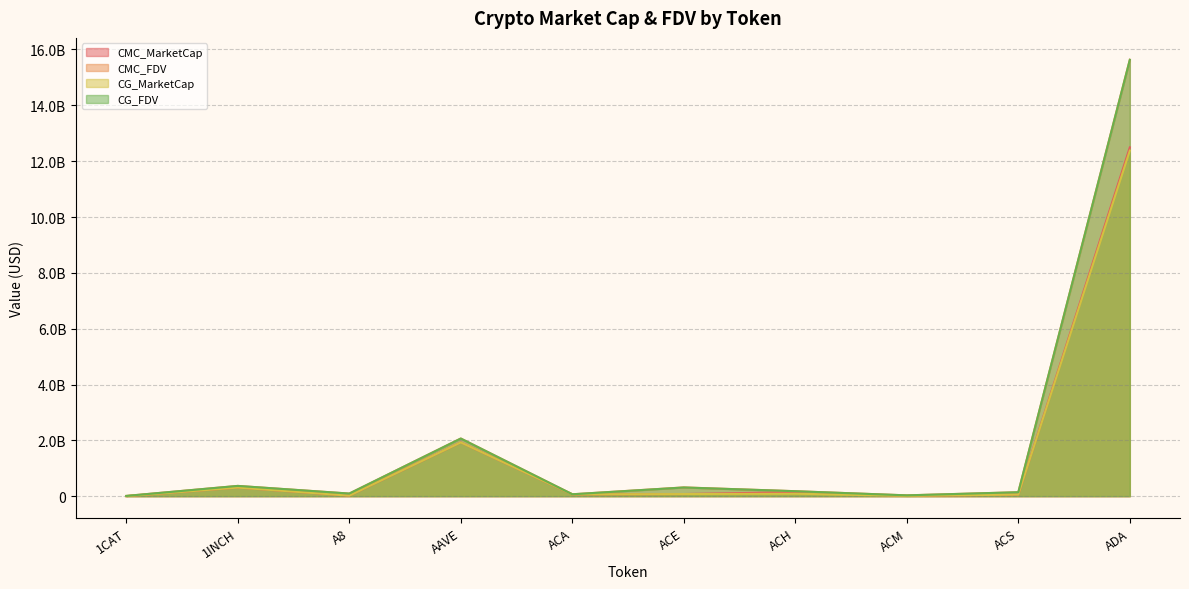

Reading left to right, transcribe all the data shown in this chart.

CMC_MarketCap: 0.0	308189636.7	19029886.4	1927041729.7	65253172.8	76203871.9	143604505.2	9406020.9	57202279.6	12493659618.9
CMC_FDV: 9058756.6	367837857.7	93512955.4	2065725670.4	67972055.0	313785210.7	178136999.4	29279401.5	140928111.3	15634166557.0
CG_MarketCap: 0.0	307967389.0	19057698.0	1925434292.0	65229261.0	76035934.0	87895636.0	9401974.0	57460933.0	12376868016.0
CG_FDV: 9018854.0	367572595.0	93649619.0	2064002789.0	67947147.0	311619530.0	177793545.0	29208269.0	141565407.0	15628129628.0